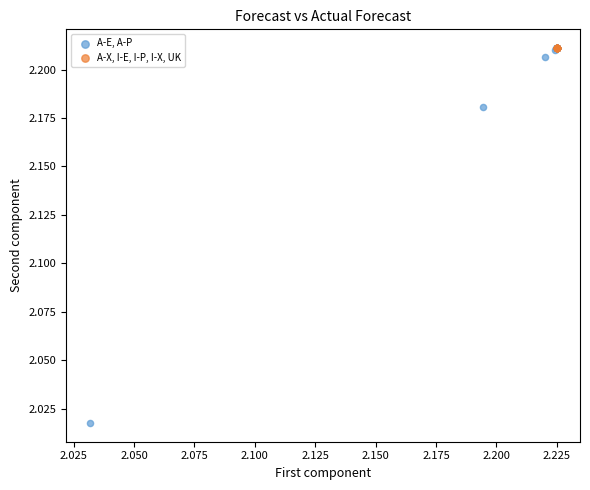

Which series has the widest spread of Y values?

A-E, A-P